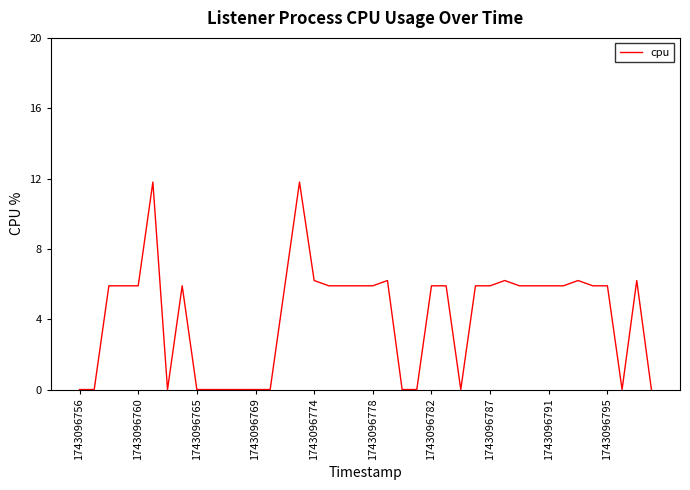

What is the difference between the maximum and minimum values?

11.8